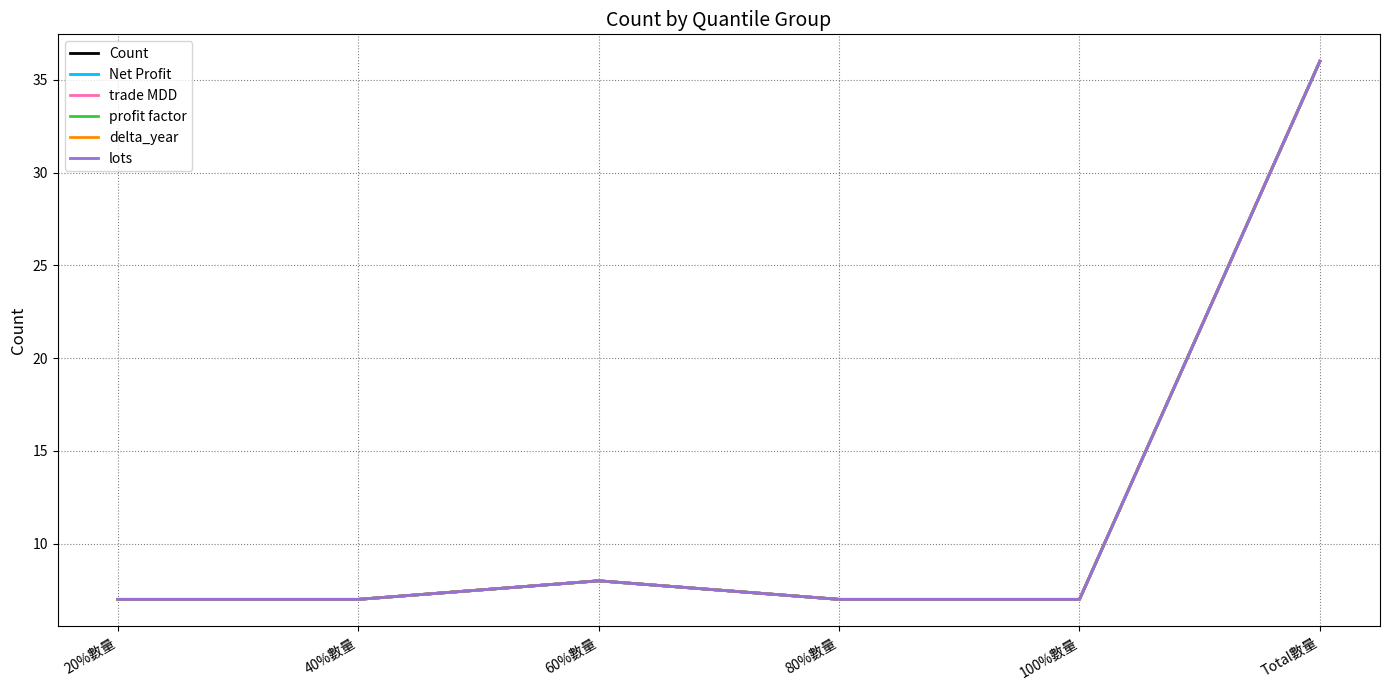

True or false: delta_year has more than 2 points higher than both neighbors.

False